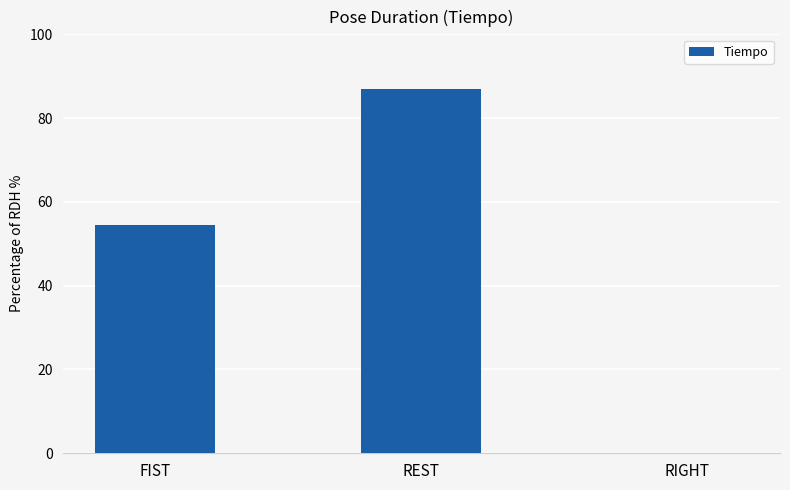

What is the greatest value displayed?

87.0